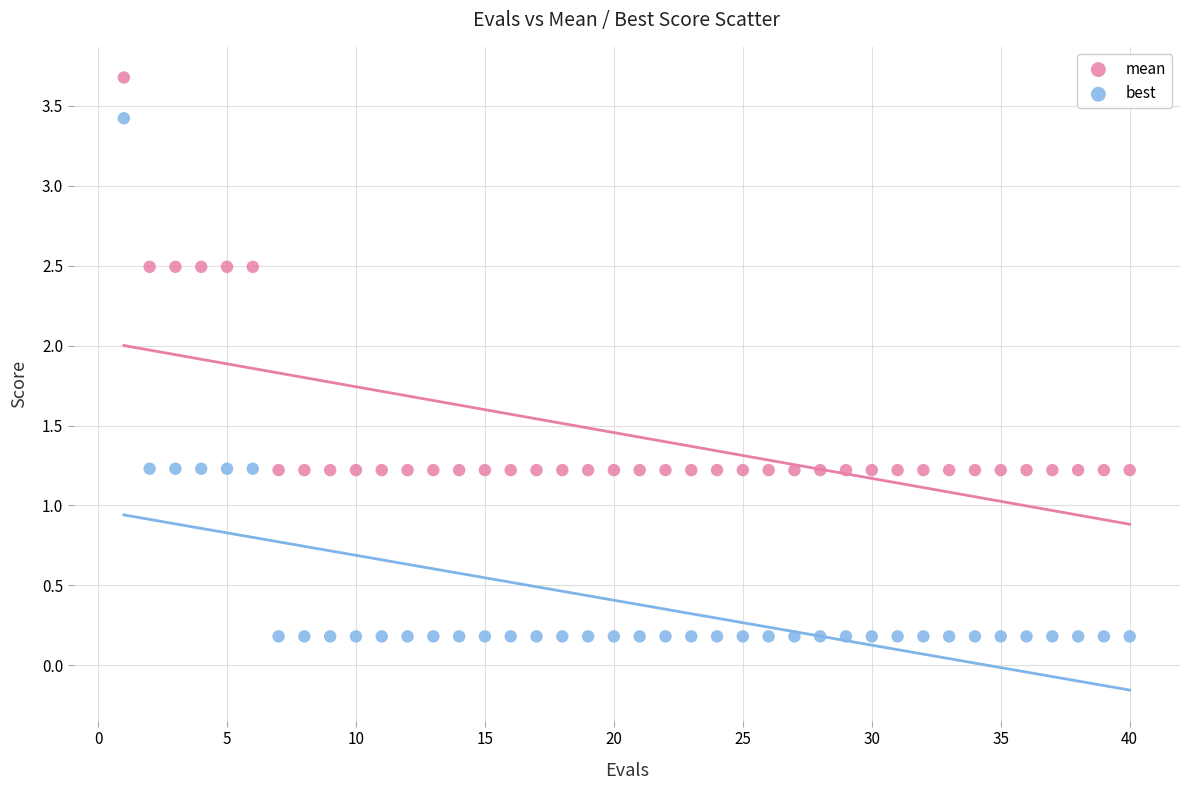

Which series contains the lowest Y value?

best